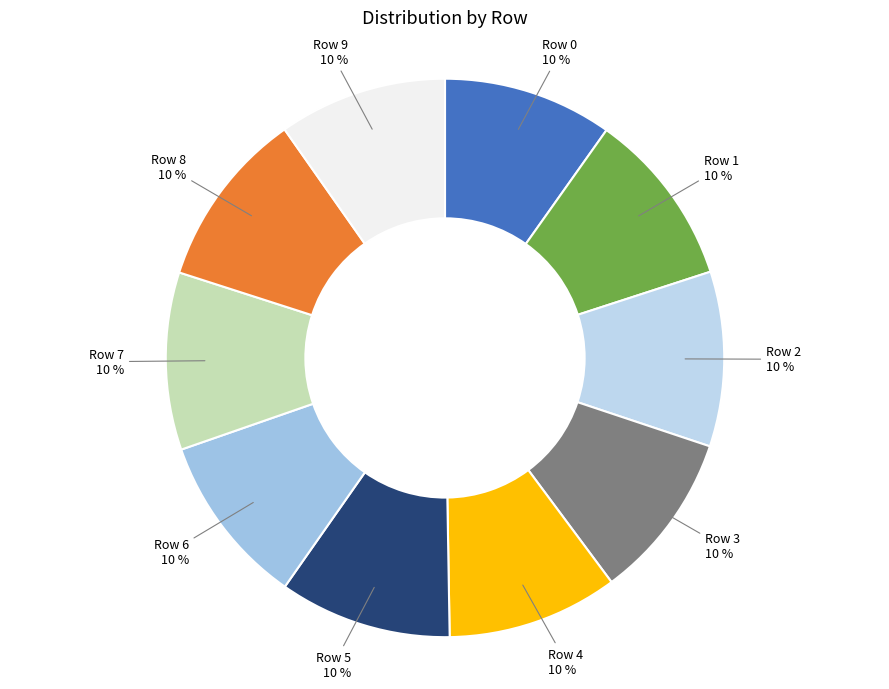

Combined, do Row 6 10 % and Row 3 10 % account for over 50%?

No